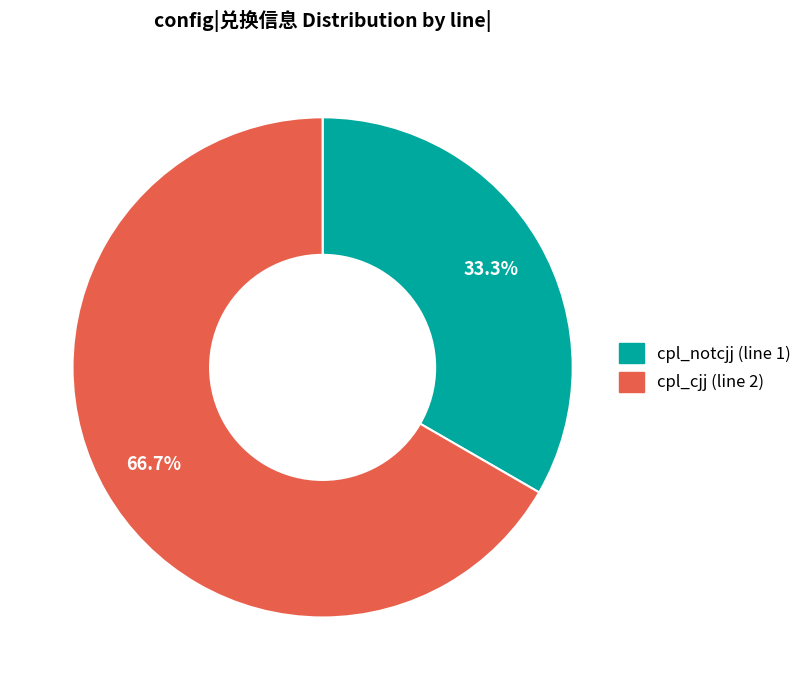

Which slice is the largest?

cpl_cjj (line 2)